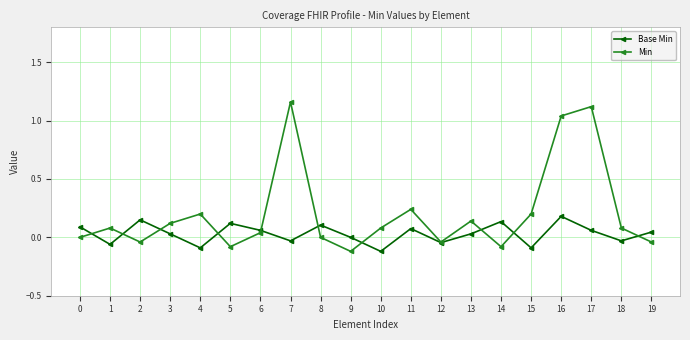

What is the difference between the second highest and minimum values in the Min series?

1.2